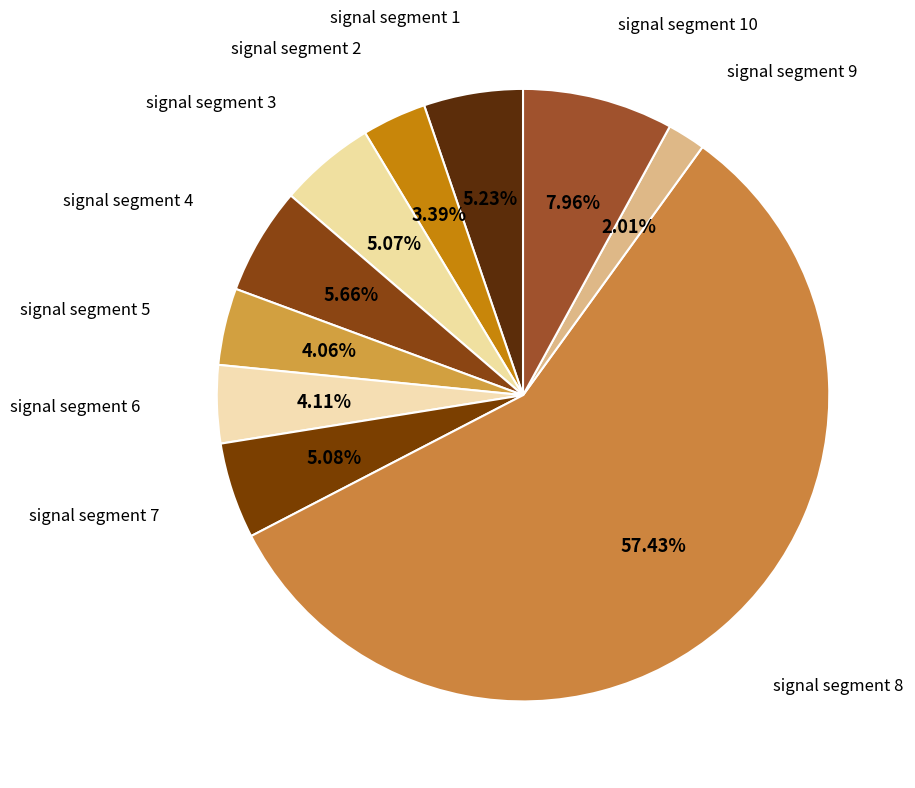

Which category accounts for the majority?

signal segment 8